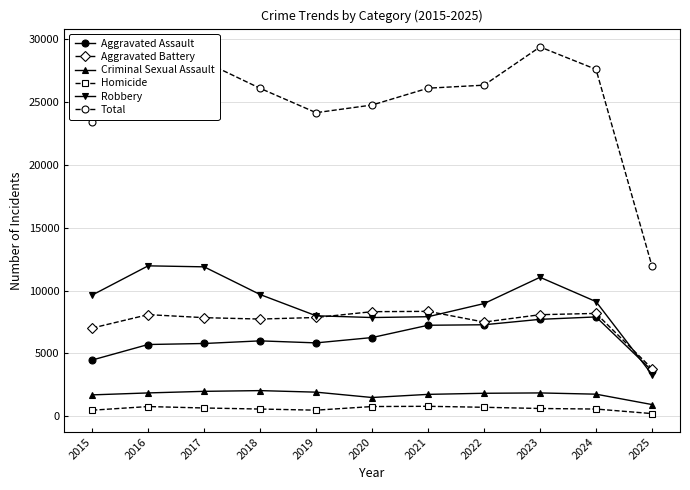

True or false: Homicide and Criminal Sexual Assault intersect in this chart.

False